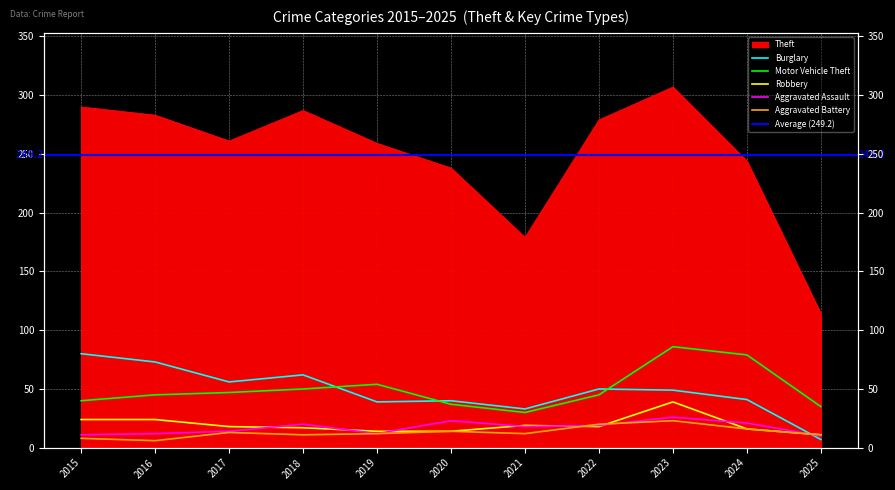

In Burglary, how many points are lower than both neighbors (excluding endpoints)?

3